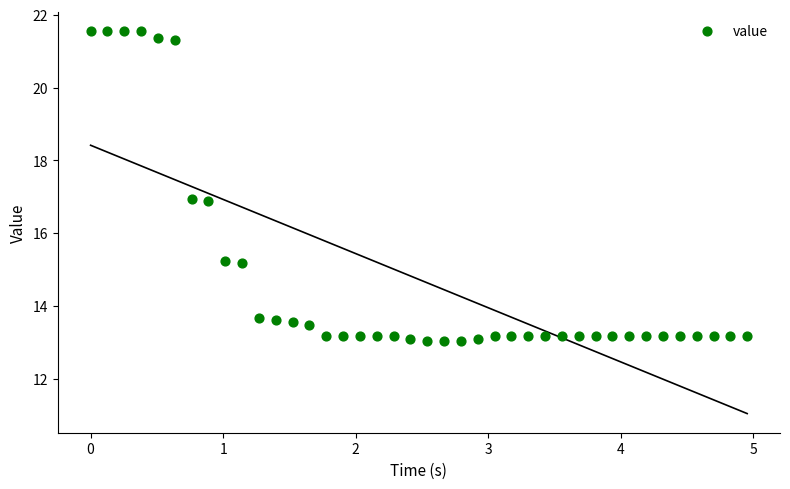

What is the range of X values (max minus min)?

5.0